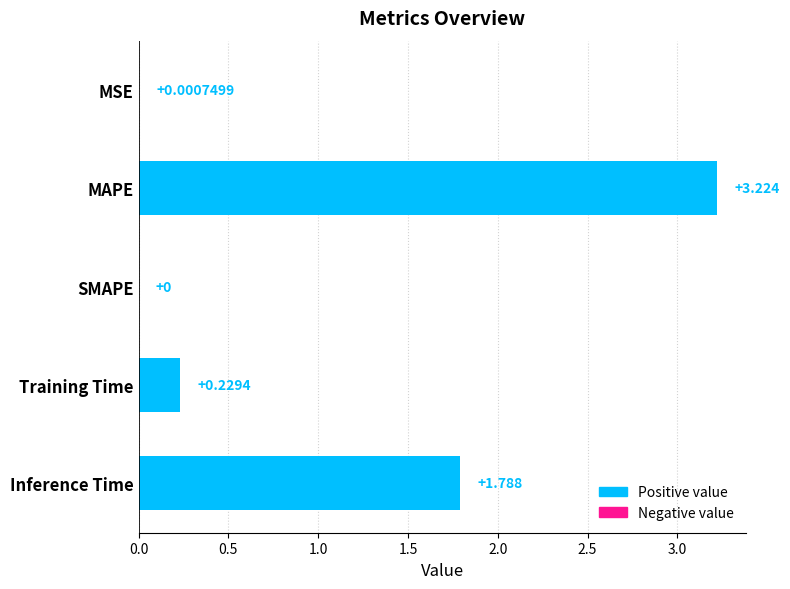

Which label corresponds to the largest value in the chart?

MAPE